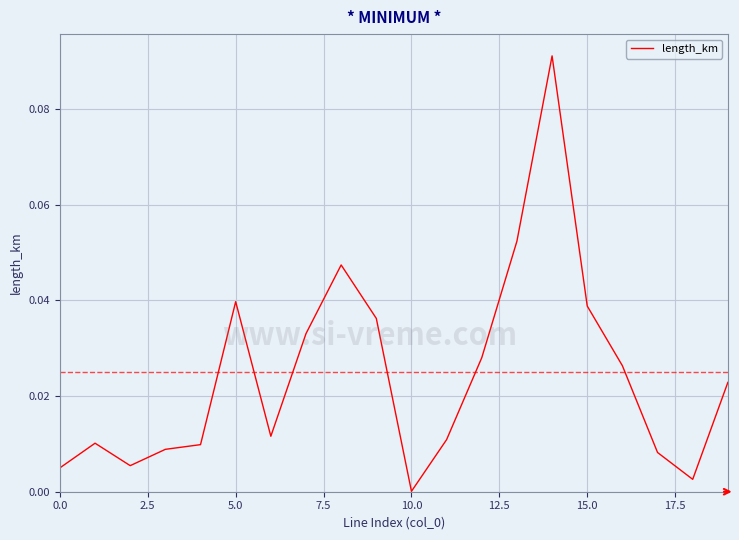

Does the chart have visible grid lines?

Yes